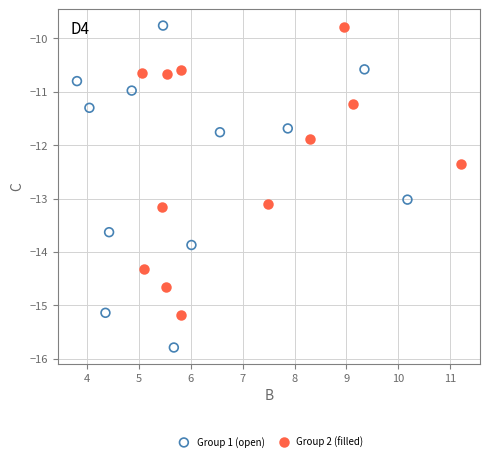

Which series has the widest spread of Y values?

Group 1 (open)